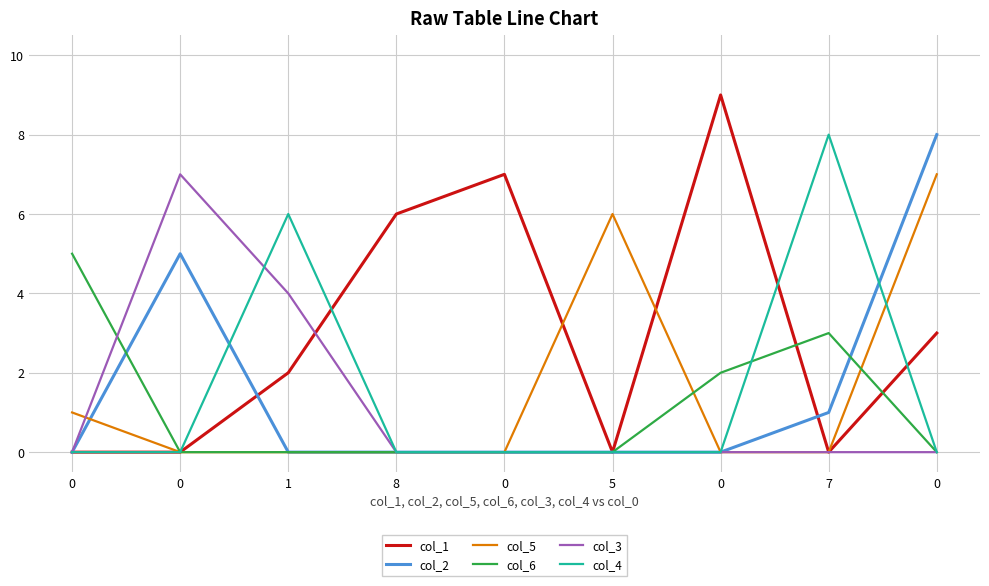

What is the greatest value displayed?

9